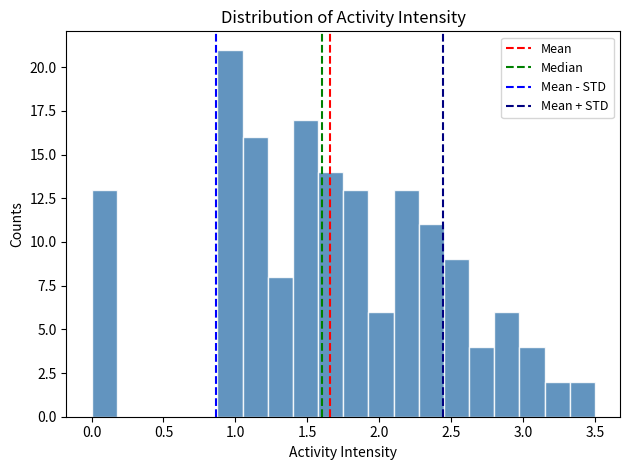

Around what value on the x-axis is the tallest bar? Give the approximate position of its centre, as read against the axis.

0.95